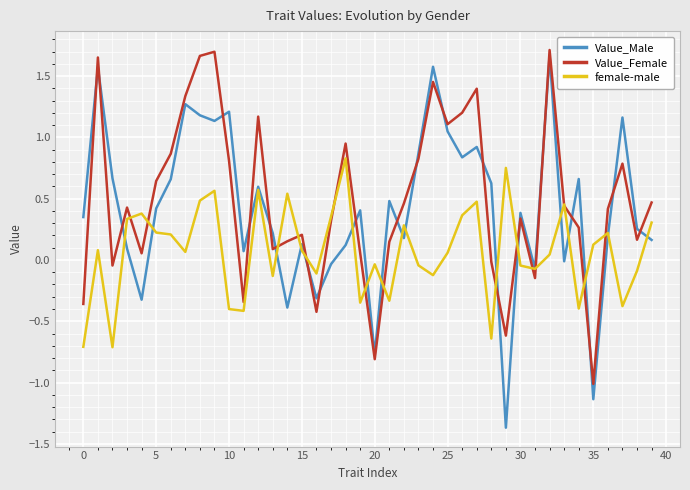

Which series has the largest range (max minus min)?

Value_Male